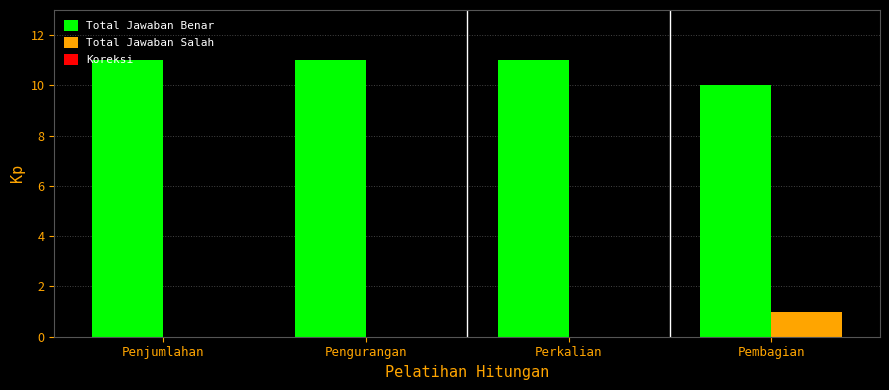

What is the total value across all series at Perkalian?

11